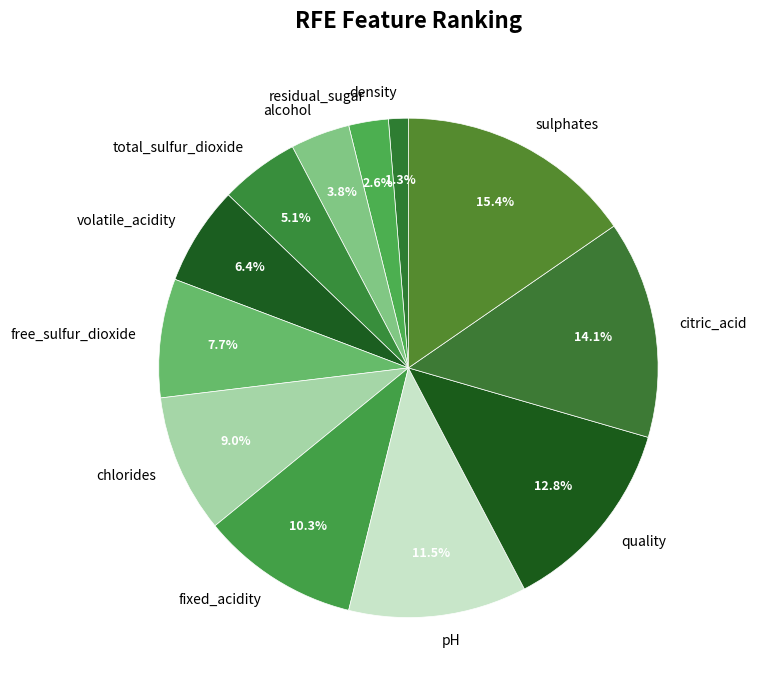

Does any single category account for the majority?

No